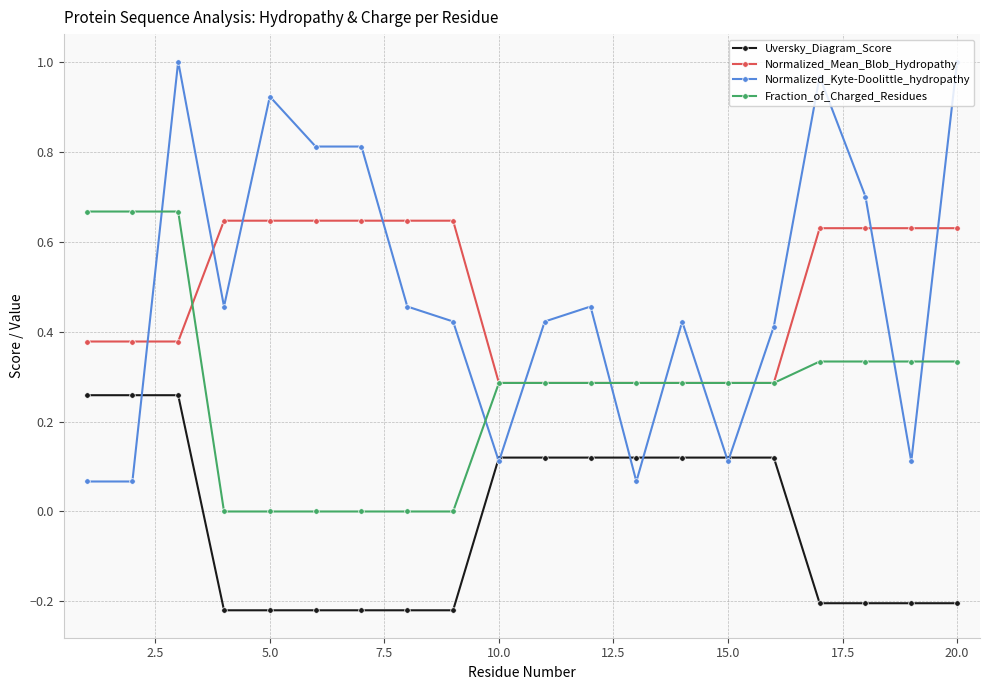

How many intersections are there between Normalized_Kyte-Doolittle_hydropathy and Normalized_Mean_Blob_Hydropathy?

11